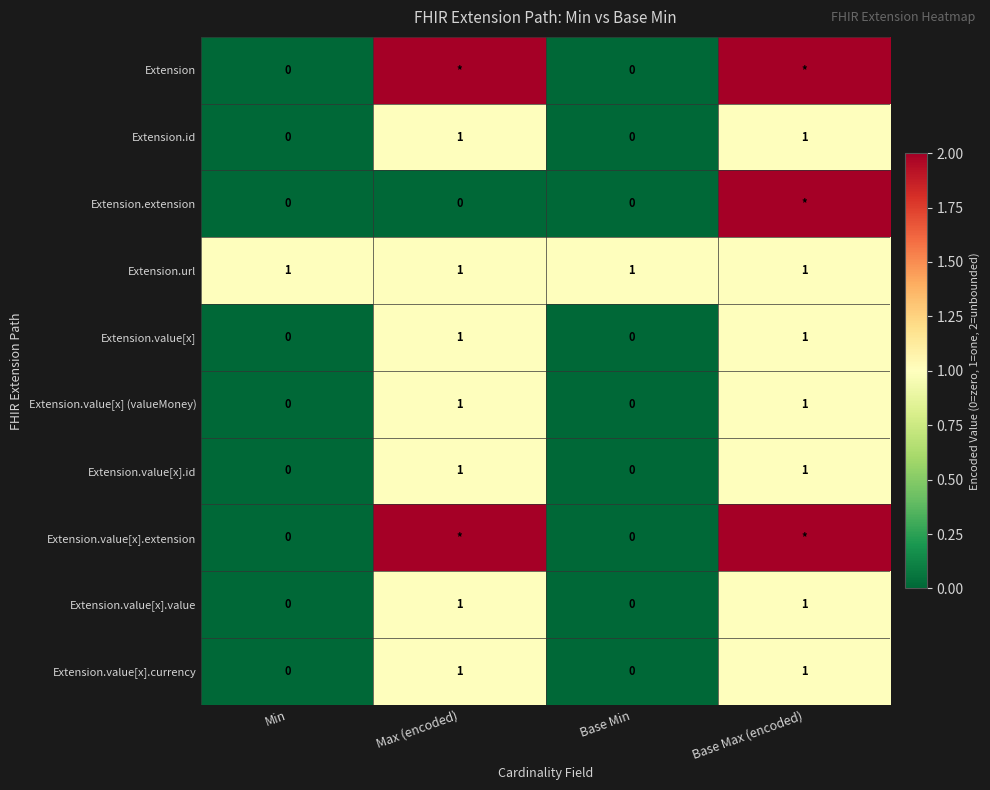

Is it true that Extension.value[x].id equals 1 at Max (encoded)?

True